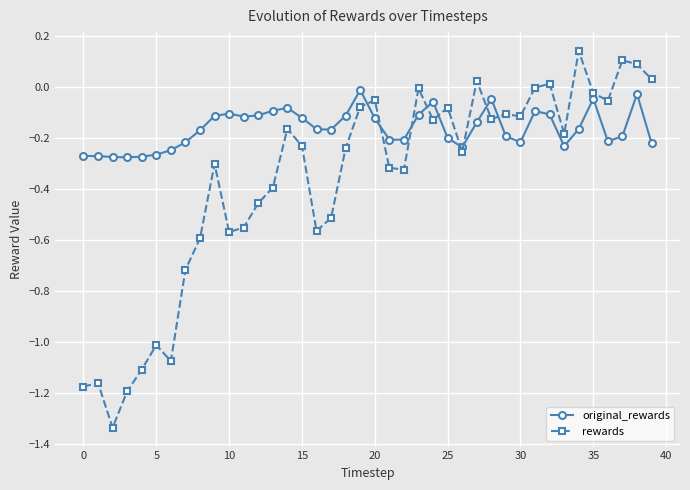

Rank the series by their average value, from highest to lowest.

original_rewards, rewards